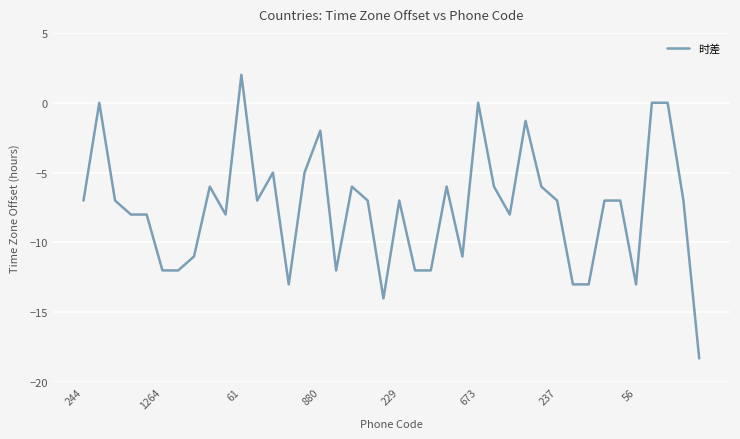

What is the maximum value shown in the chart?

2.0